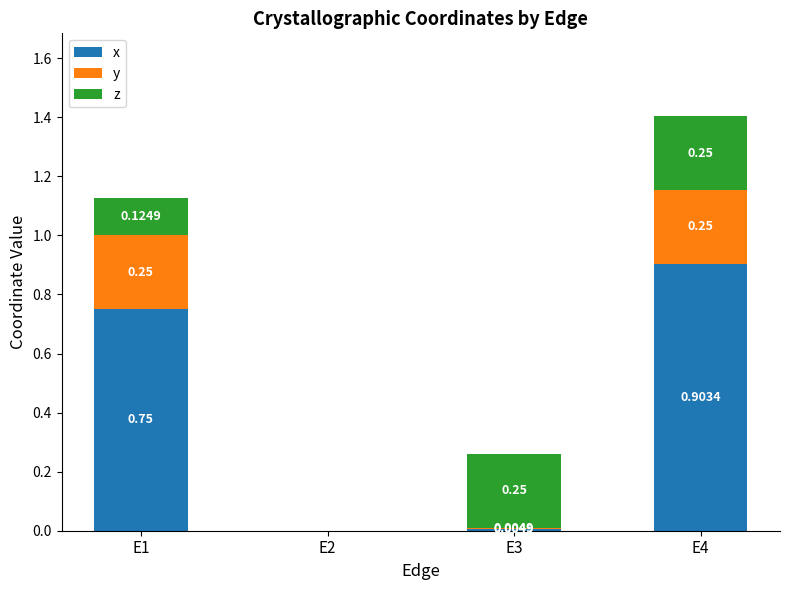

Which series has the largest range (max minus min)?

x